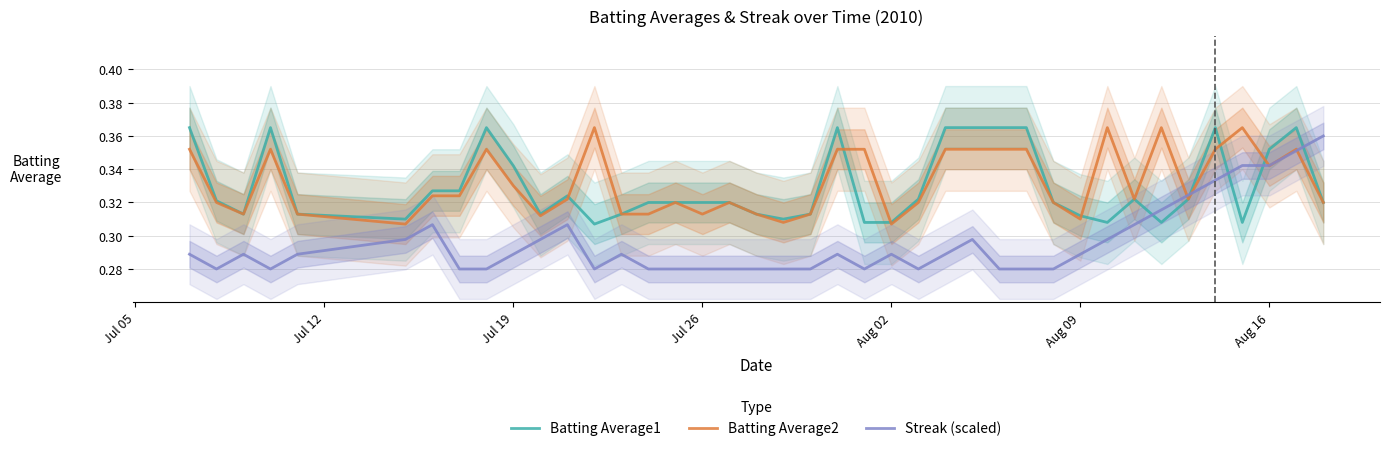

At Aug 02, list the series in order from largest to smallest.

Batting Average1, Batting Average2, Streak (scaled)